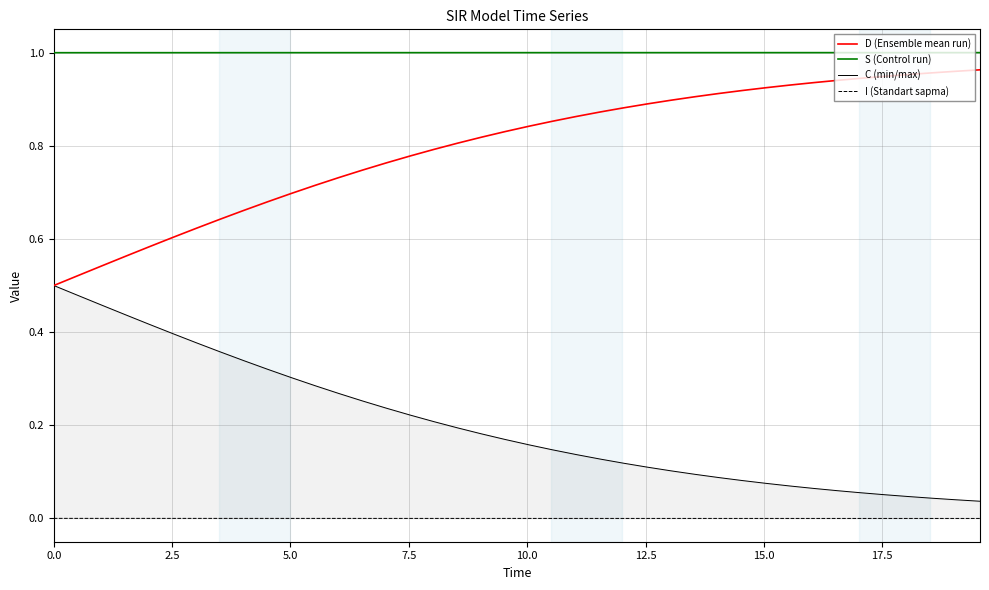

What are all the series names shown in the legend?

D (Ensemble mean run), S (Control run), C (min/max), I (Standart sapma)